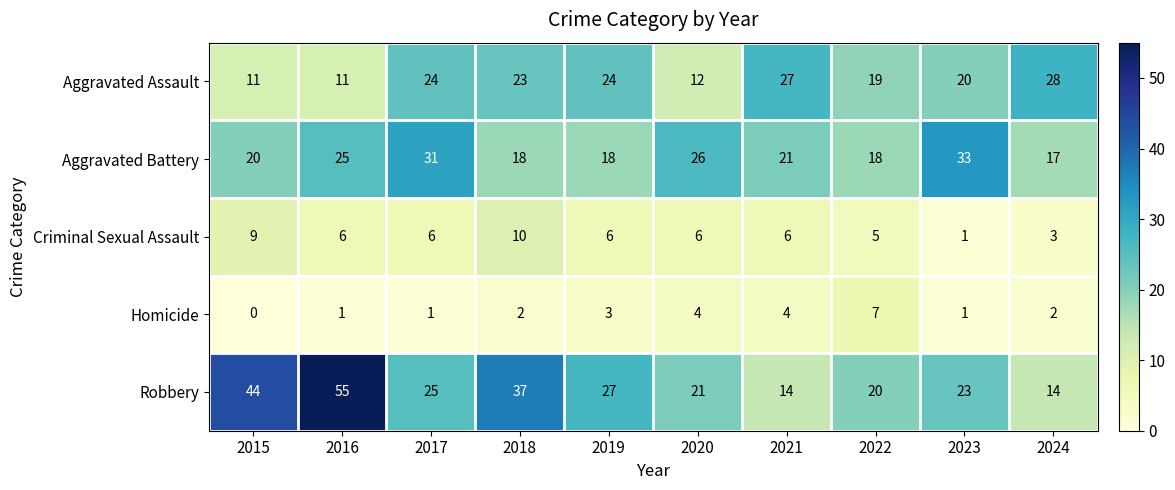

What is the sum of all Criminal Sexual Assault values?

58